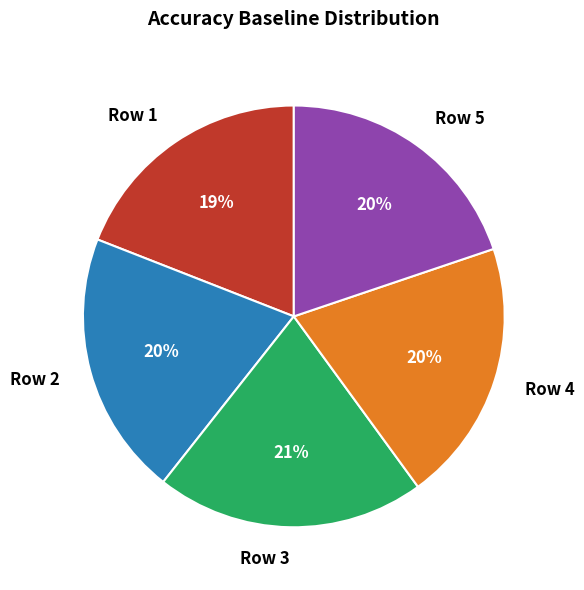

What percentage is the Row 4 slice, to the nearest percent?

20%